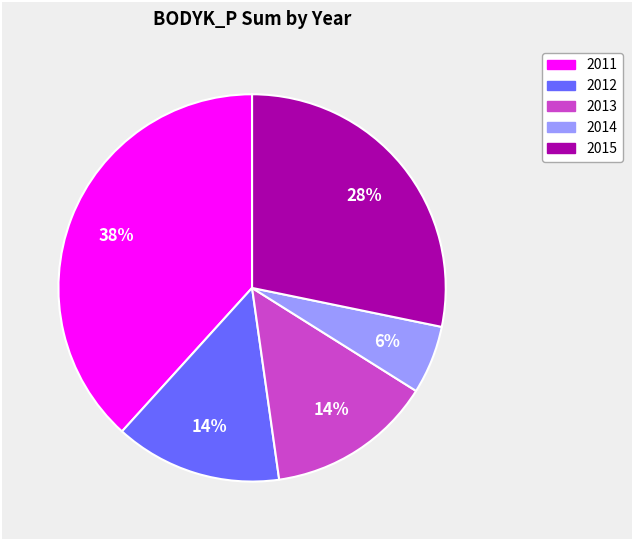

Is there a majority slice in this chart?

No